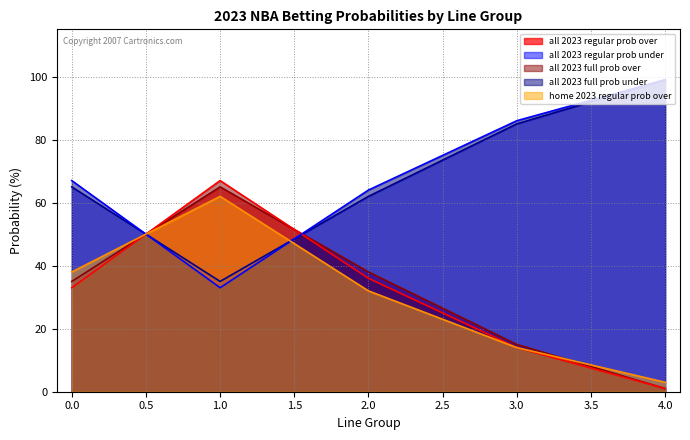

At which category does home 2023 regular prob over reach its first local peak?

1.0